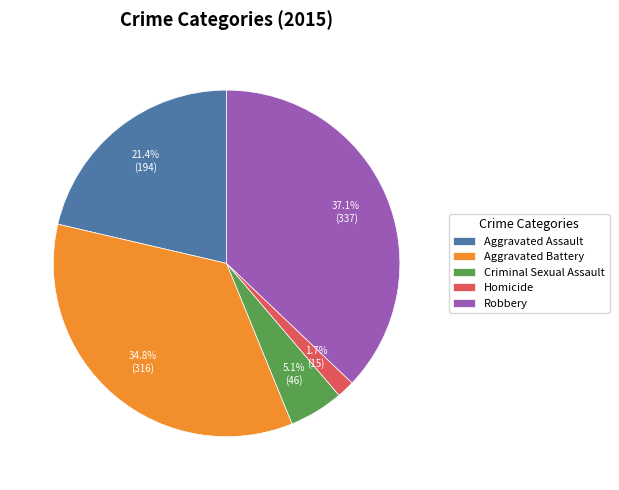

What is the largest slice in the pie chart?

Robbery